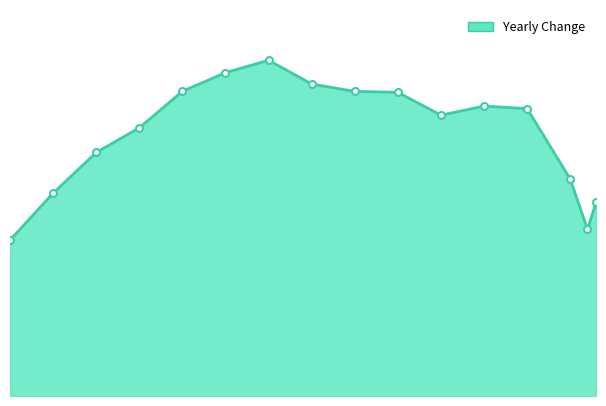

Reading right to left, extract all data points from this chart.

2032783	1748148	2275092	3015159	3042206	2946545	3186452	3196058	3273636	3522920	3392776	3196964	2814105	2554997	2128276	1634777